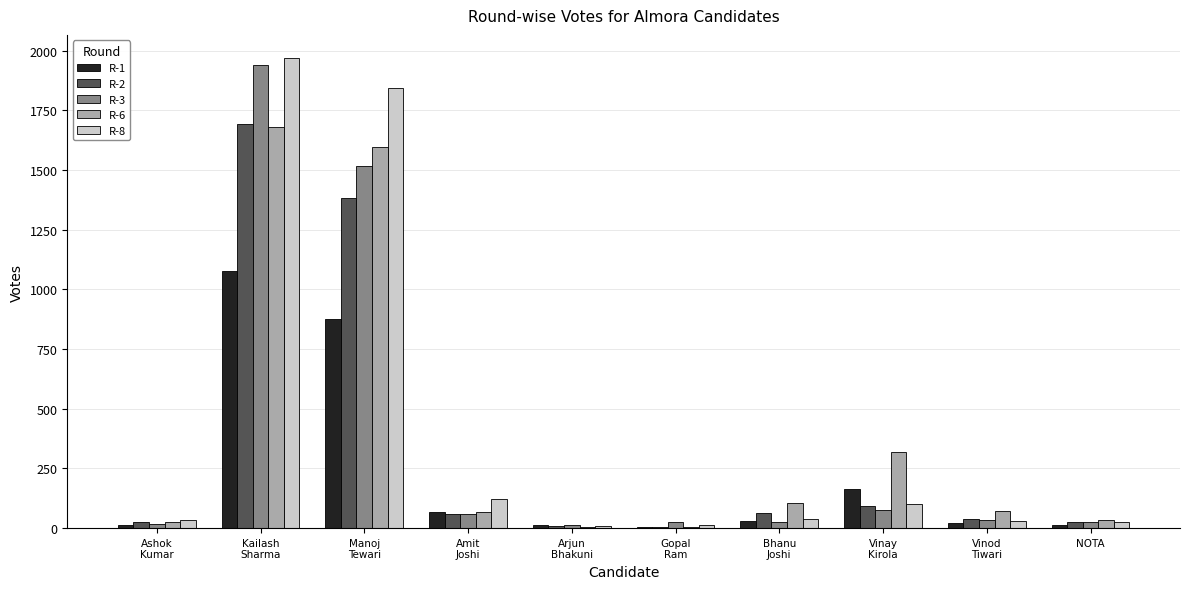

What is the maximum value shown in the chart?

1968